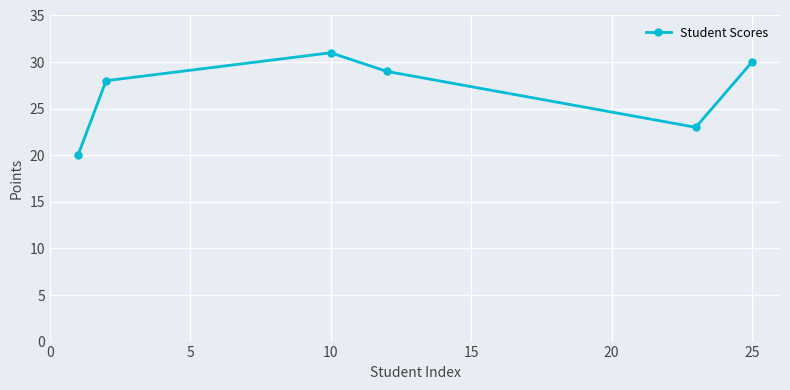

What is the maximum value shown in the chart?

31